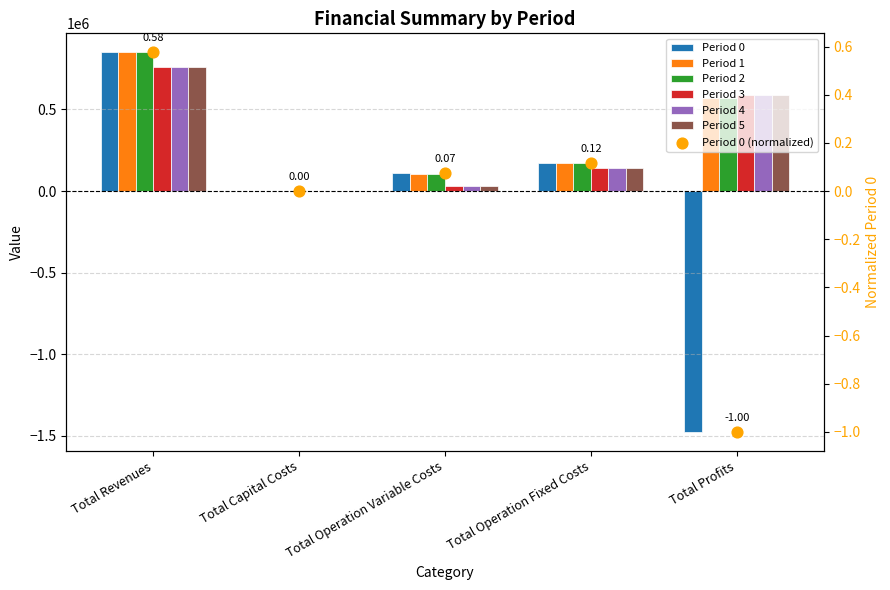

What is the total value across all series at Total Profits?

2909401.5